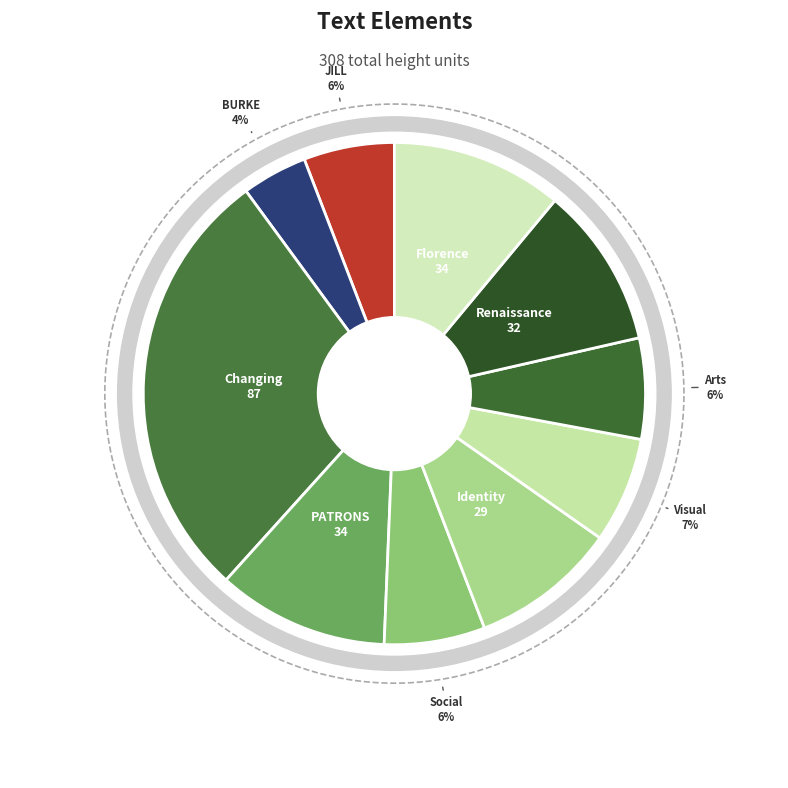

Rank the categories by value from highest to lowest.

Changing, PATRONS, Florence, Renaissance, Identity, Visual, Social, Arts, JILL, BURKE